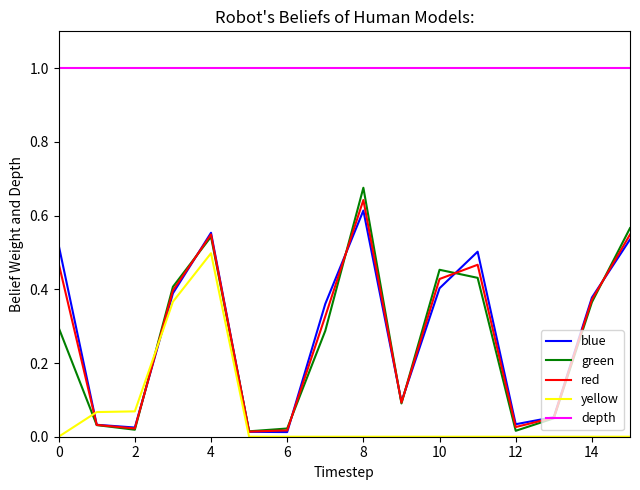

Which series has the largest total across all categories?

depth